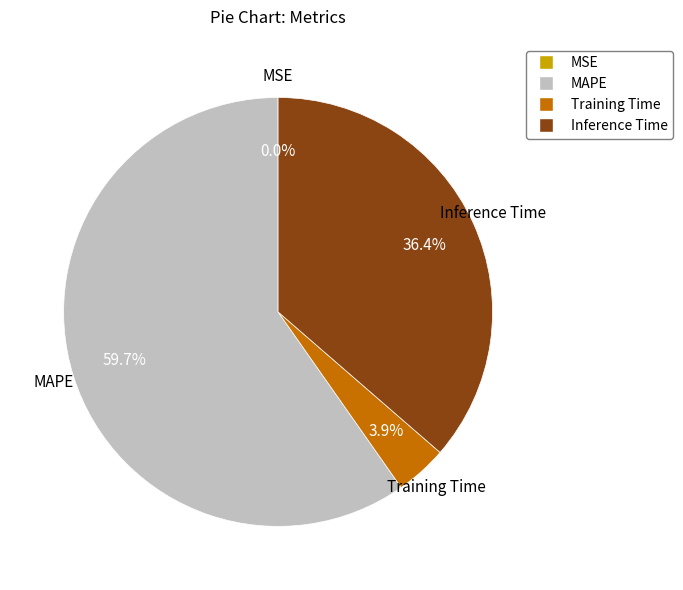

Which slice is the largest?

MAPE